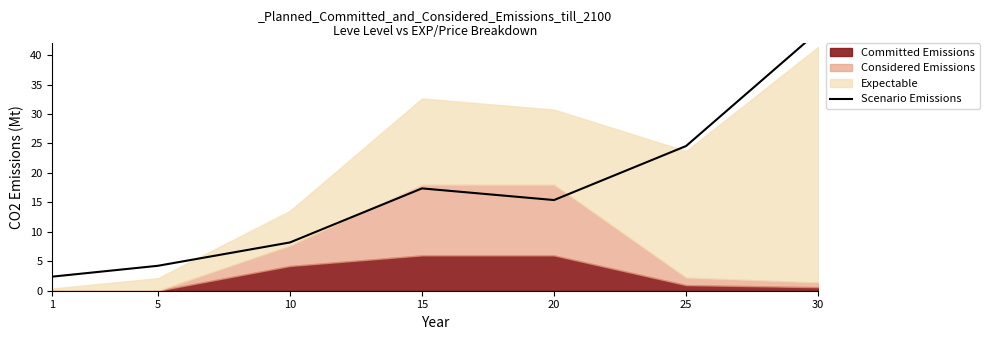

What is the maximum value shown in the chart?

44.0